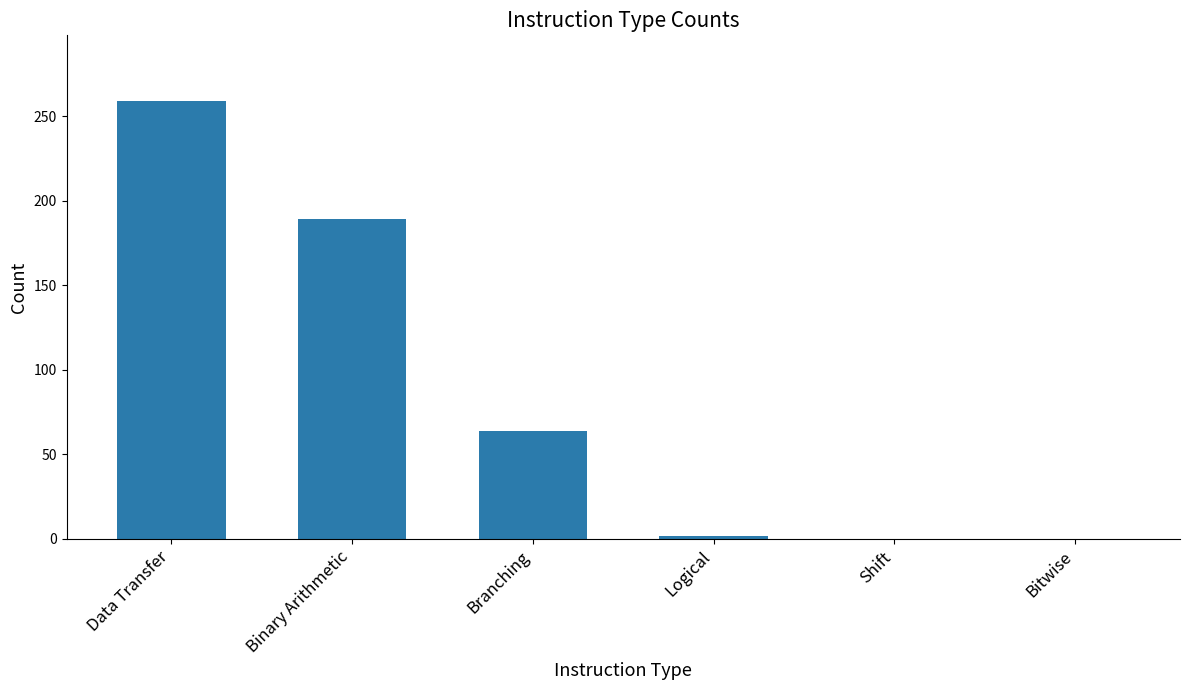

Reading left to right, transcribe all the data shown in this chart.

Data Transfer=259	Binary Arithmetic=189	Branching=64	Logical=2	Shift=0	Bitwise=0